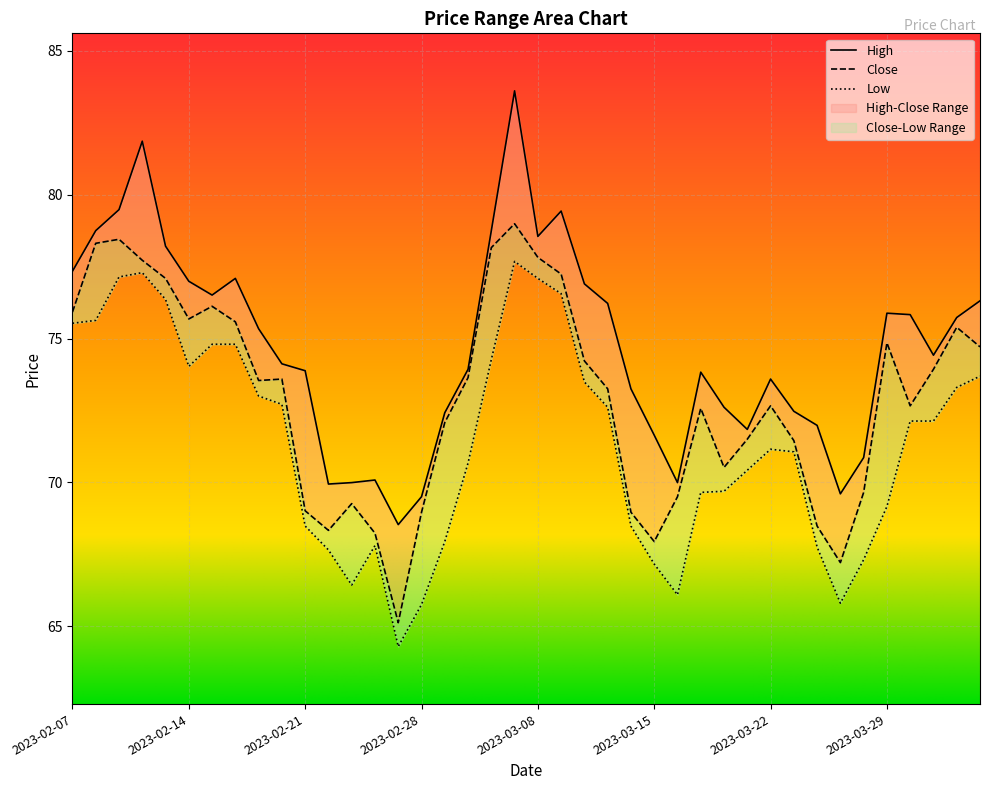

Reading left to right, transcribe all the data shown in this chart.

High: 77.3	78.8	79.5	81.9	78.2	77.0	76.5	77.1	75.3	74.1	73.9	69.9	70.0	70.1	68.5	69.5	72.4	73.9	78.8	83.6	78.5	79.4	76.9	76.2	73.2	71.6	70.0	73.8	72.6	71.8	73.6	72.5	72.0	69.6	70.9	75.9	75.8	74.4	75.7	76.3
Close: 75.9	78.3	78.5	77.7	77.1	75.7	76.1	75.6	73.5	73.6	69.0	68.3	69.3	68.2	65.1	69.0	72.1	73.6	78.2	79.0	77.8	77.2	74.2	73.2	69.0	67.9	69.5	72.6	70.5	71.5	72.7	71.5	68.5	67.2	69.7	74.8	72.7	73.9	75.4	74.7
Low: 75.5	75.6	77.1	77.3	76.4	74.0	74.8	74.8	73.0	72.7	68.5	67.7	66.4	67.8	64.3	65.8	67.9	70.7	74.3	77.7	77.1	76.6	73.5	72.6	68.5	67.2	66.1	69.7	69.7	70.4	71.2	71.1	67.8	65.8	67.3	69.2	72.1	72.1	73.3	73.7